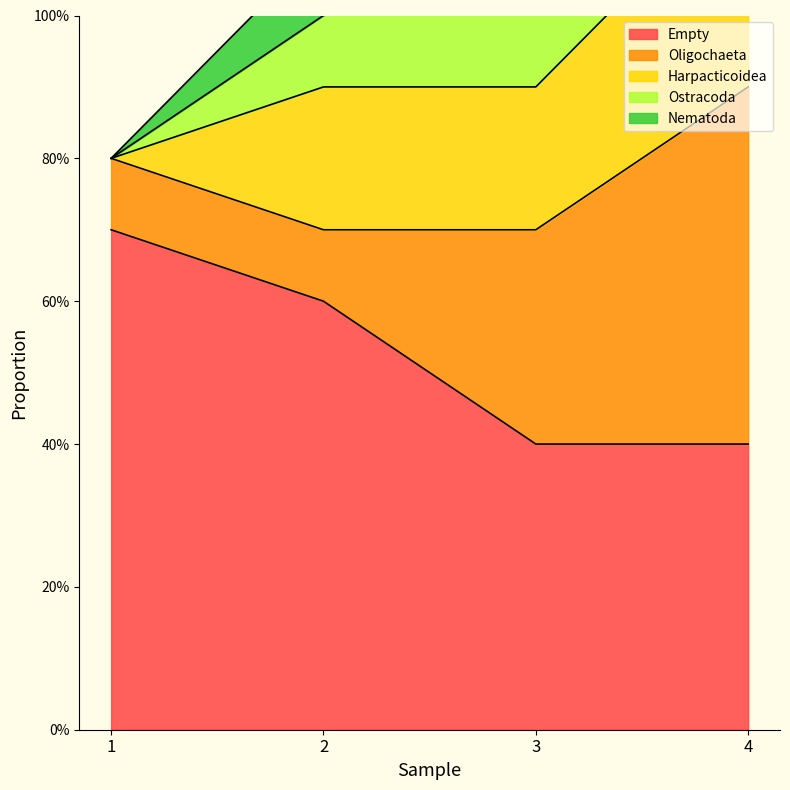

Which category has the lowest value across all series?

1